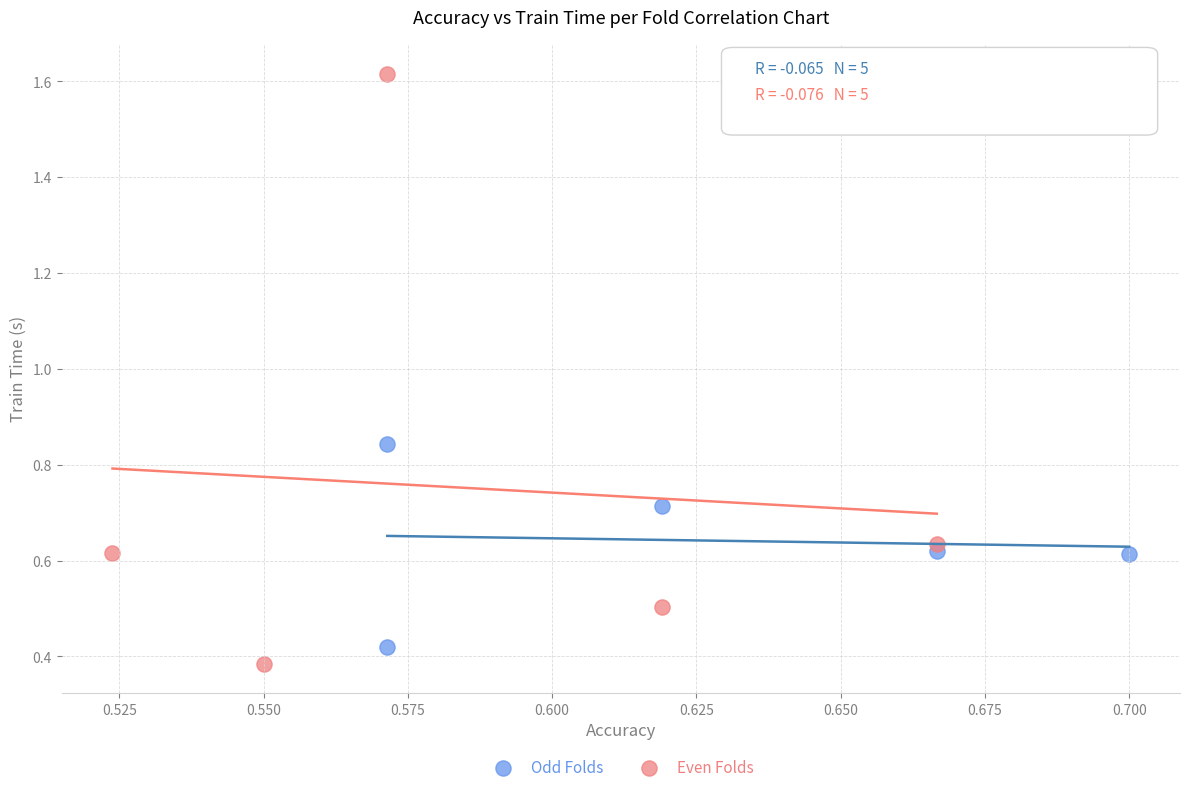

What are all the series names shown in the legend?

Odd Folds, Even Folds